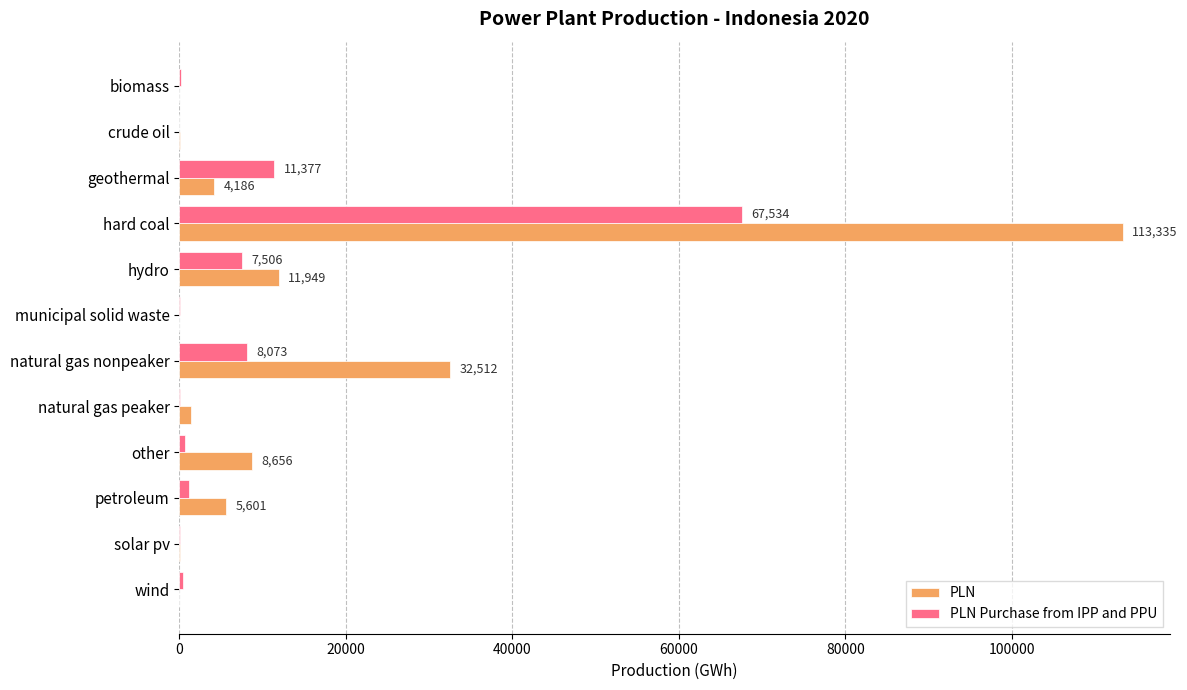

Where is PLN Purchase from IPP and PPU nearest to the value 33767?

geothermal